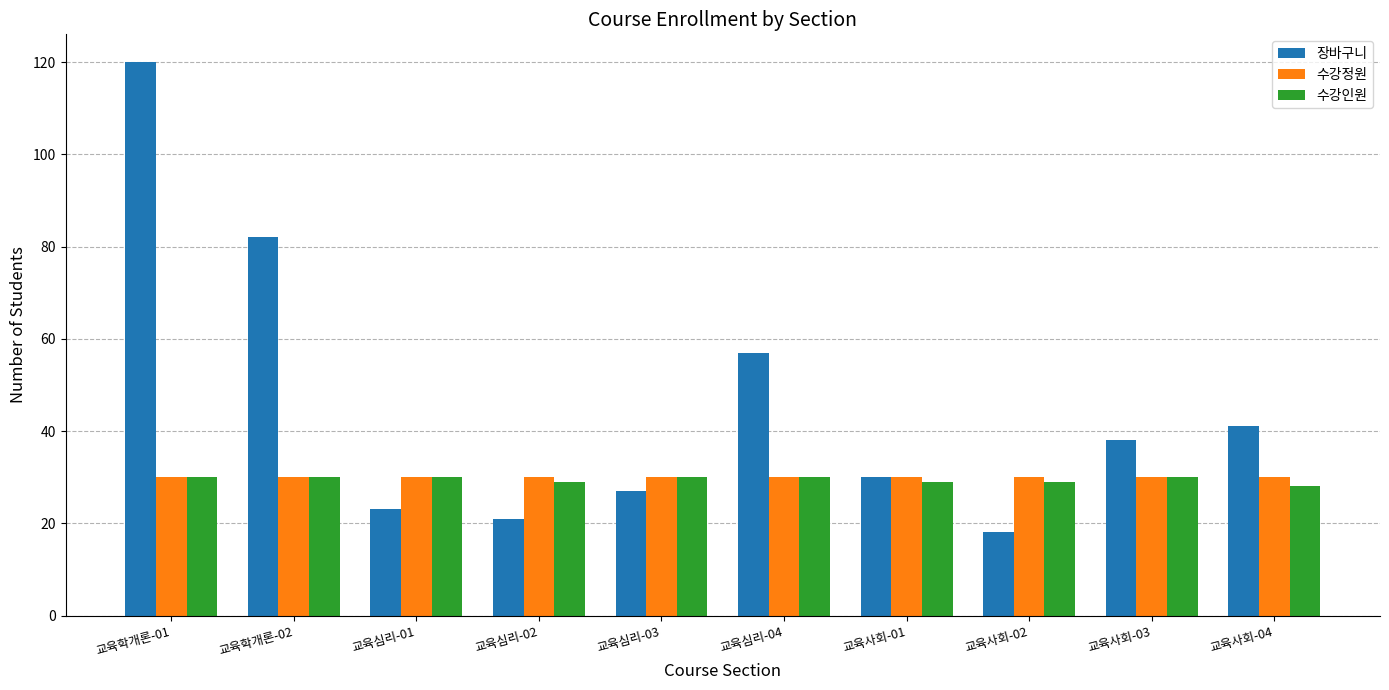

What is the spread (max minus min) of values at 교육심리-03?

3